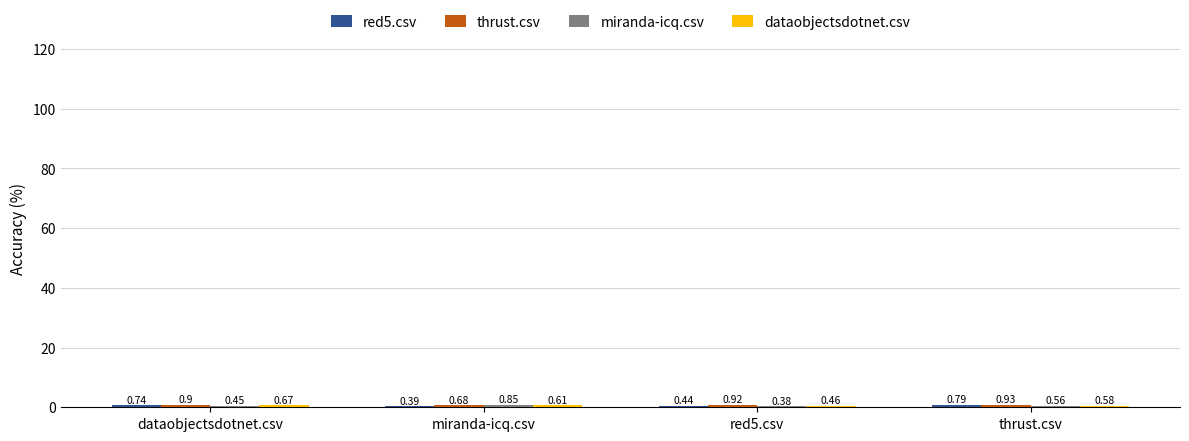

At how many categories does at least one series exceed 0?

4